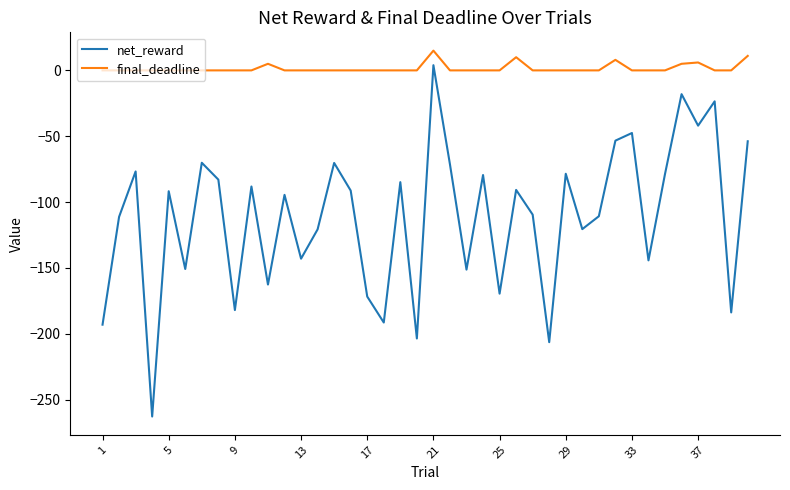

Which series has the largest range (max minus min)?

net_reward